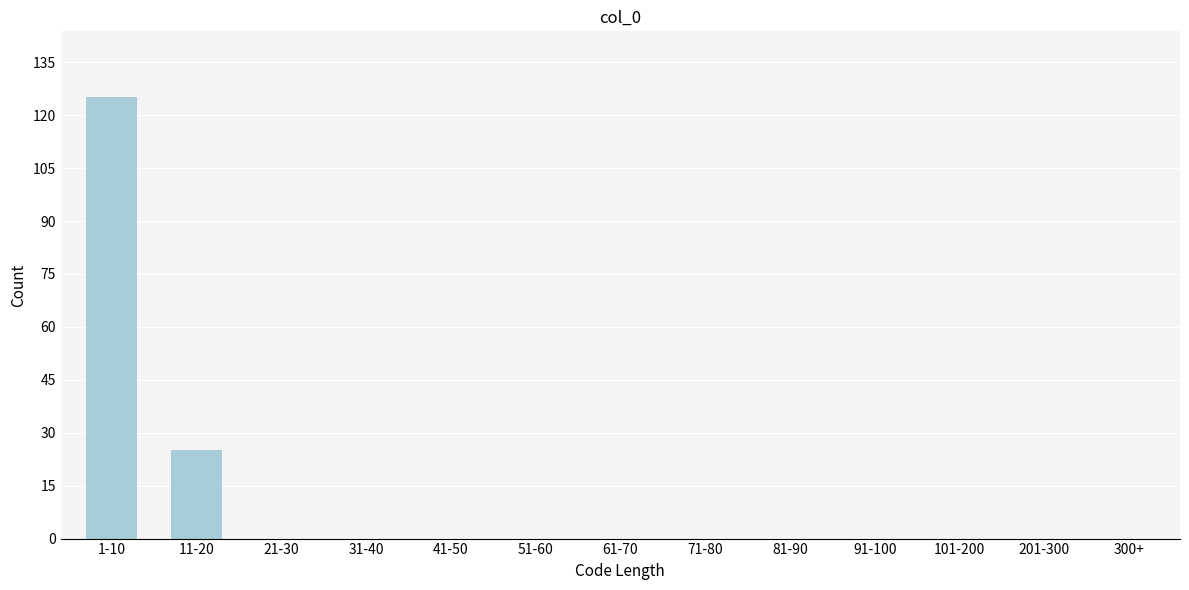

Reading left to right, what are all the values shown in this chart?

1-10=125	11-20=25	21-30=0	31-40=0	41-50=0	51-60=0	61-70=0	71-80=0	81-90=0	91-100=0	101-200=0	201-300=0	300+=0